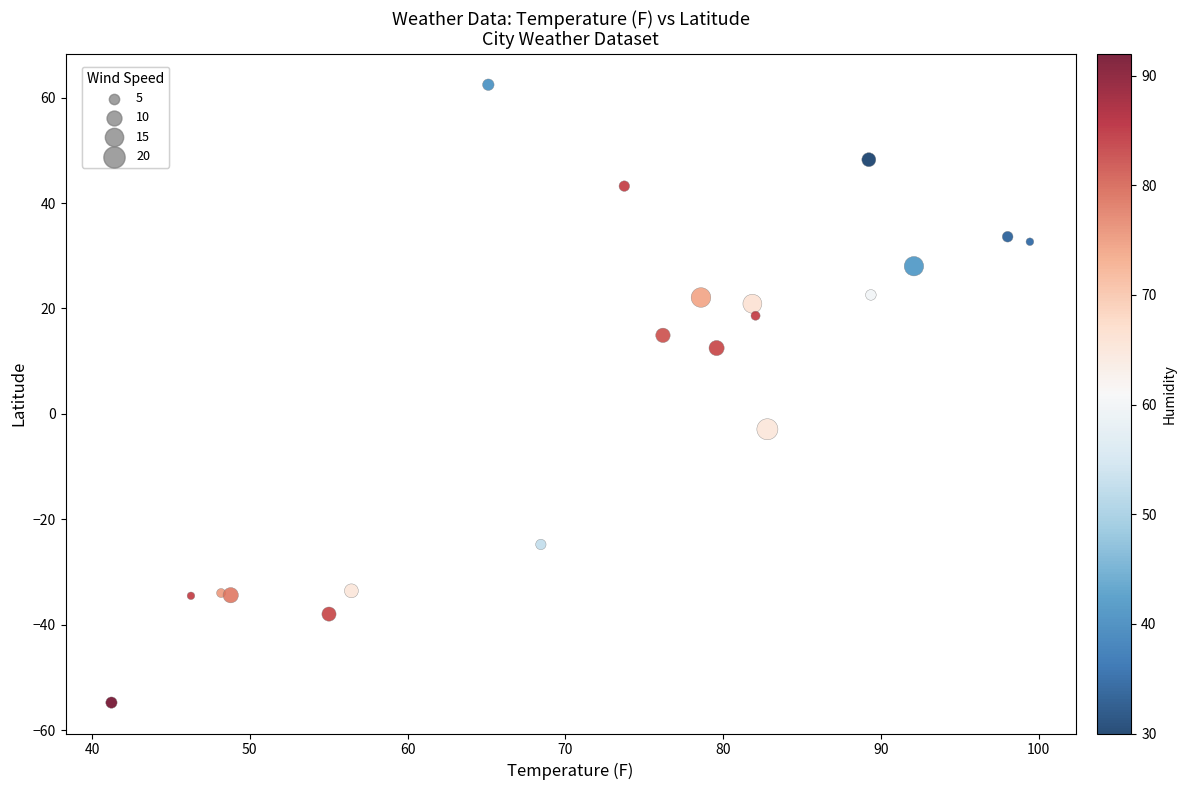

What Y value in the scatter plot is closest to 3?

-2.9